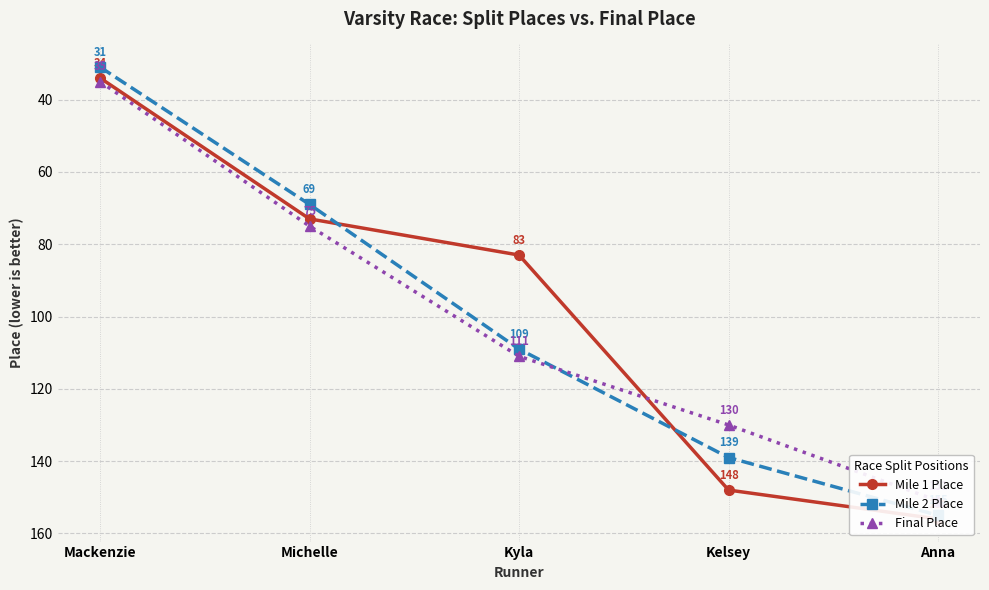

What is the highest value of the Mile 2 Place series?

155